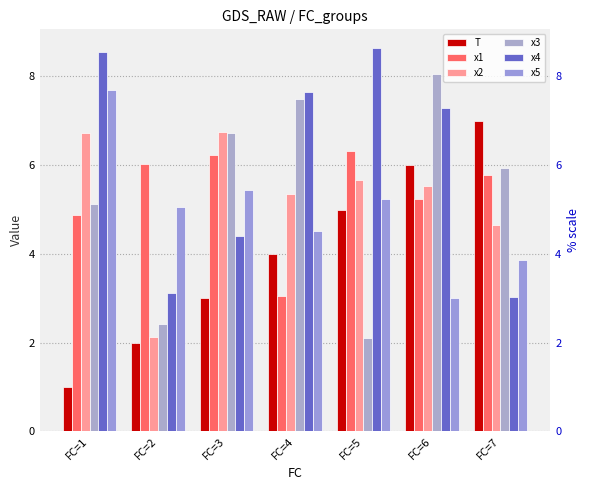

How many data points in x3 are less than 5?

2